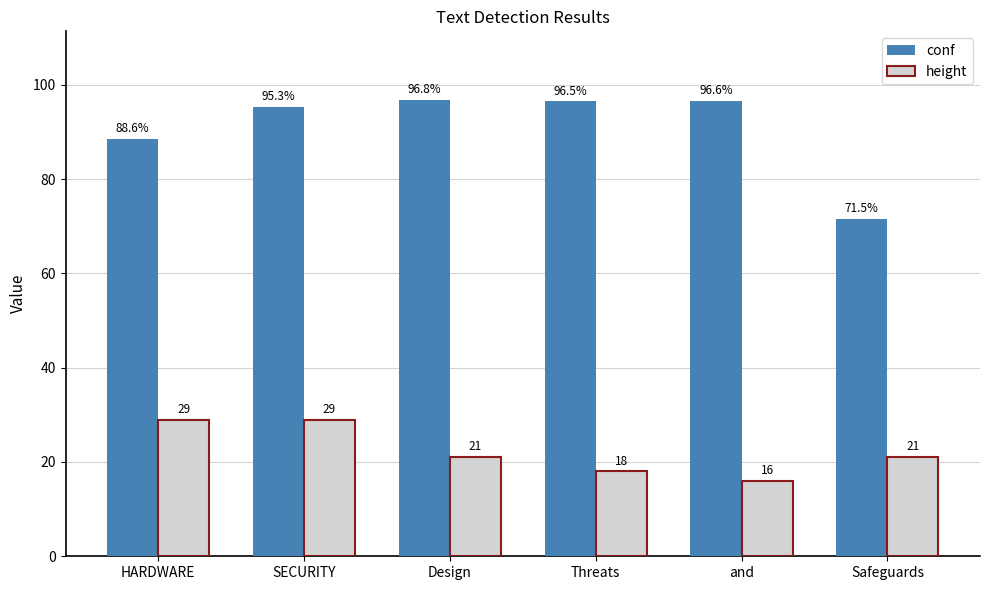

How many bars are there in total?

12